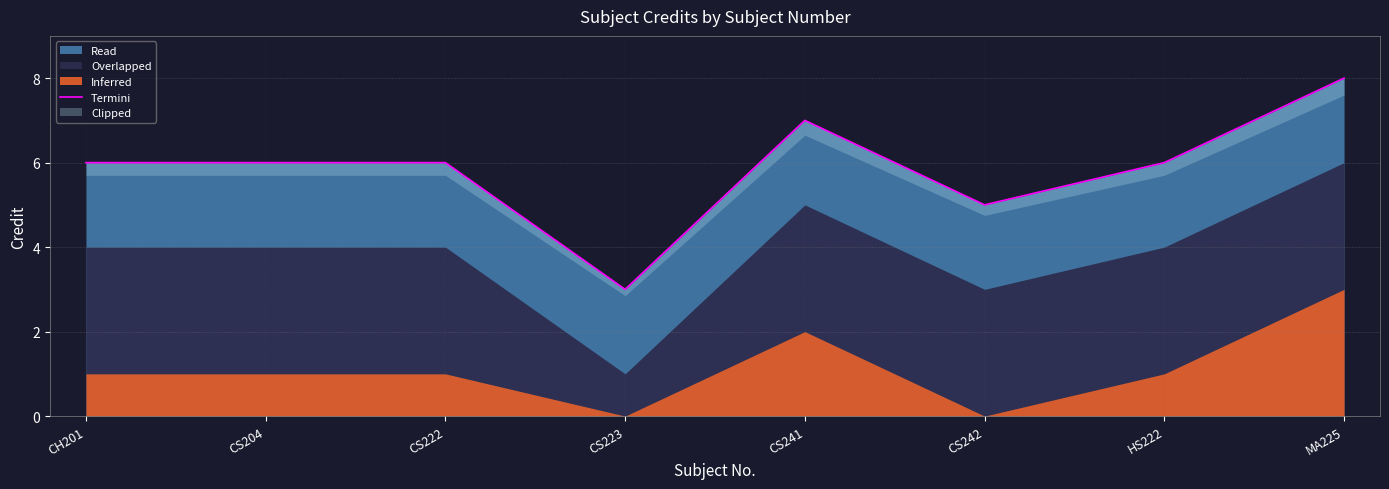

Where does the data first go above 6?

CS241